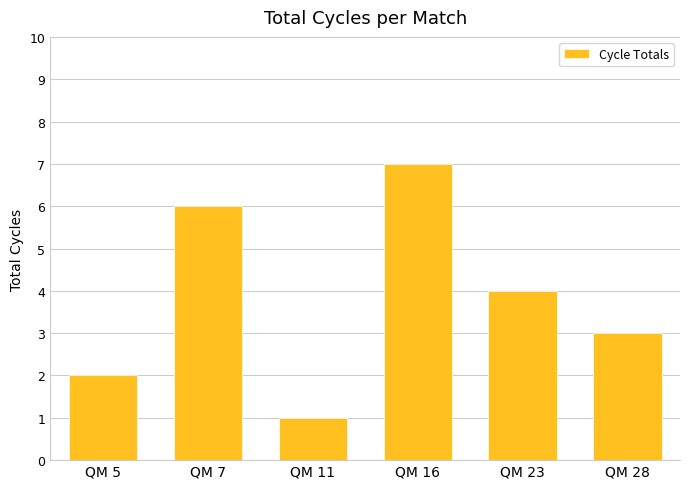

List the labels in order of value, smallest first.

QM 11, QM 5, QM 28, QM 23, QM 7, QM 16